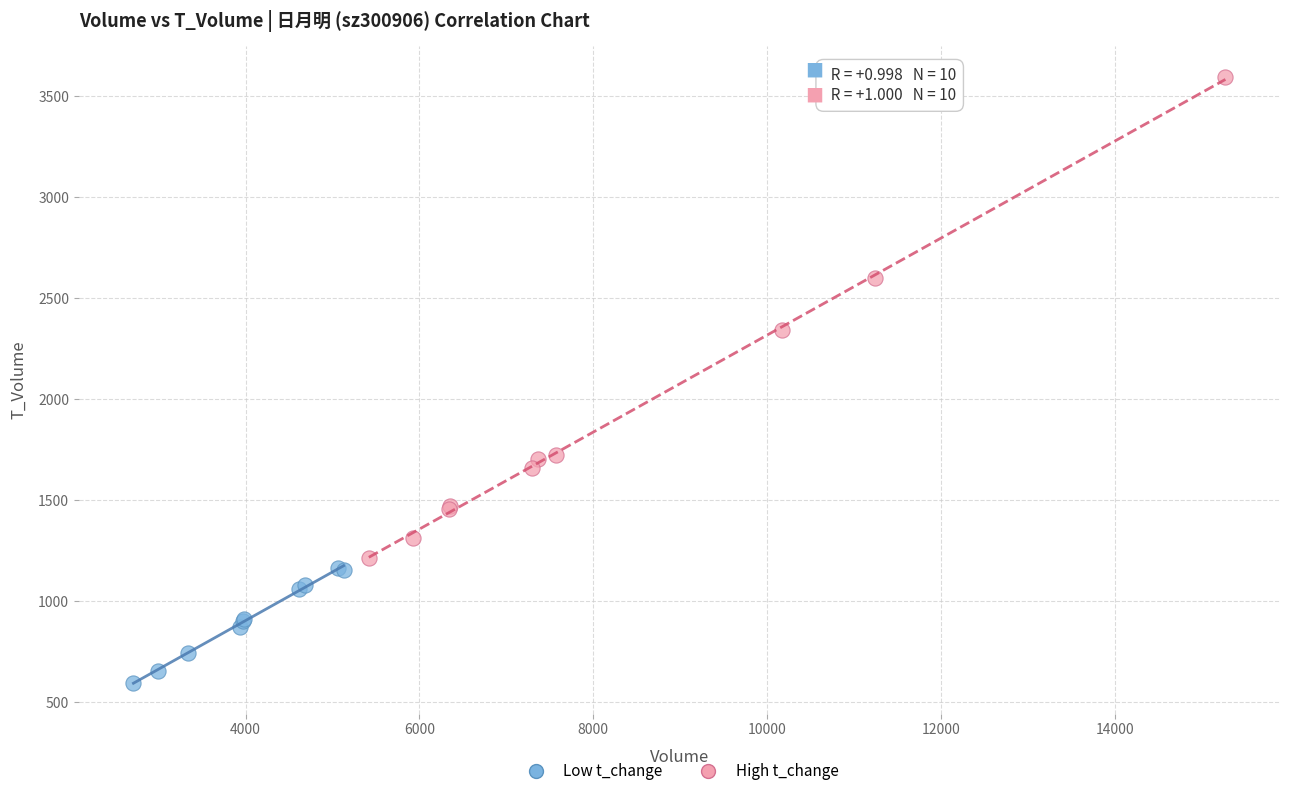

What are all the series names shown in the legend?

Low t_change, High t_change